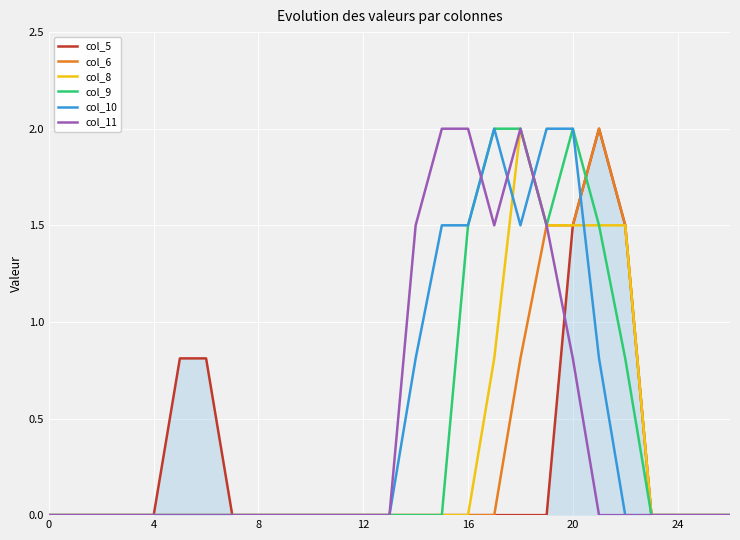

After their last crossing, which series has the higher values: col_5 or col_11?

col_5